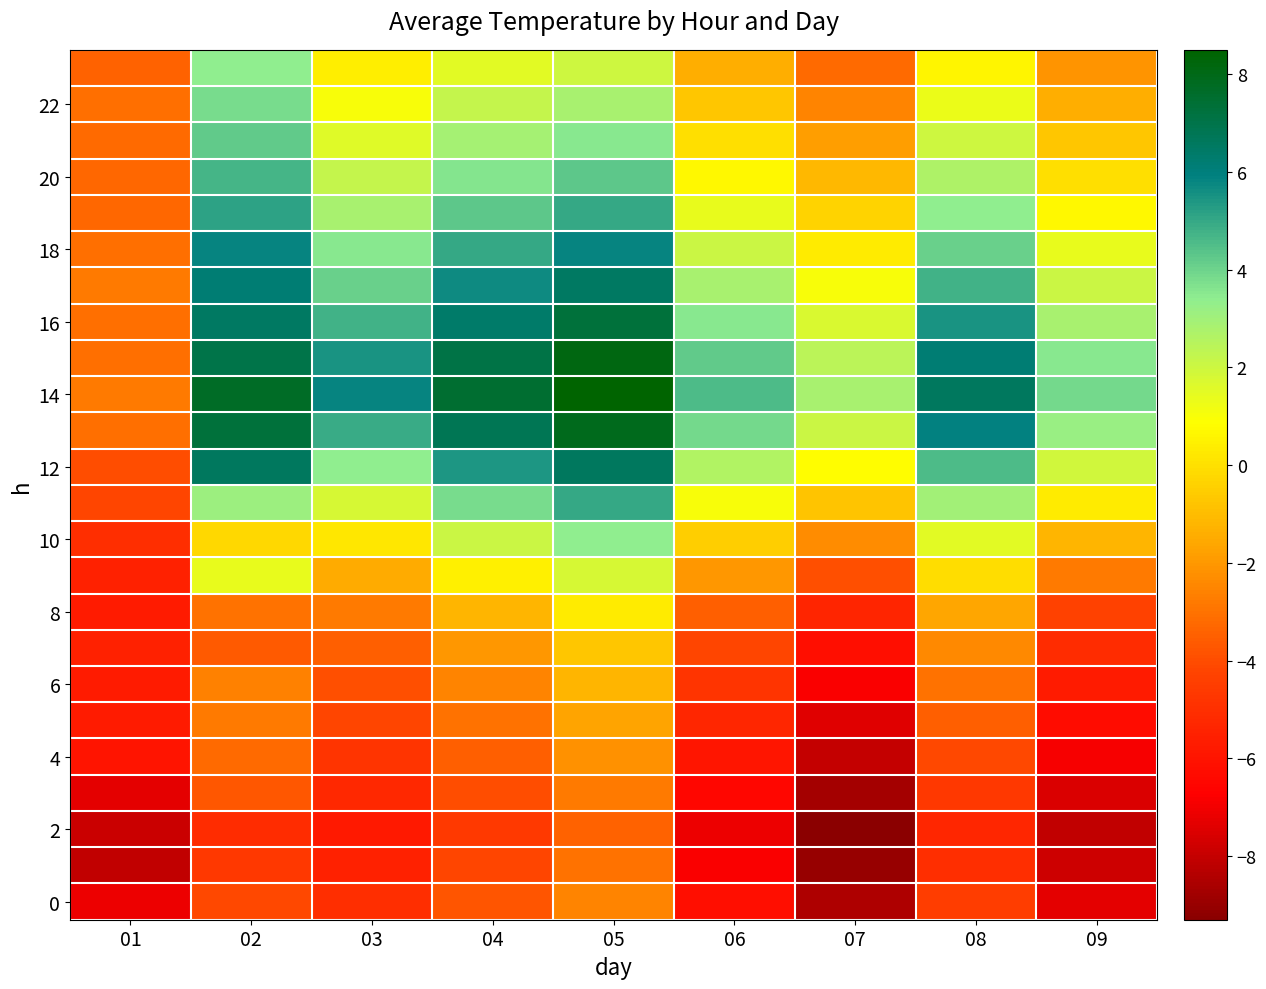

What is the difference between the highest and lowest values at 05?

11.9